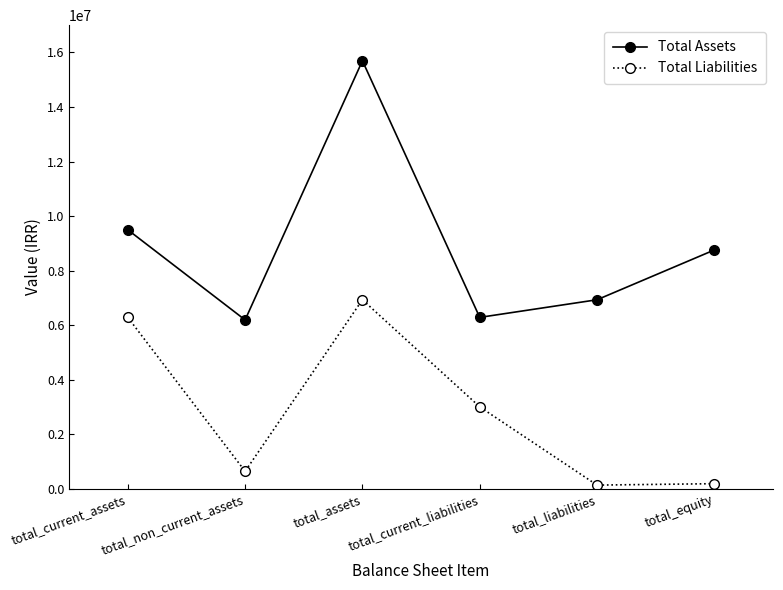

What is the label of the 4th point from the left?

total_current_liabilities